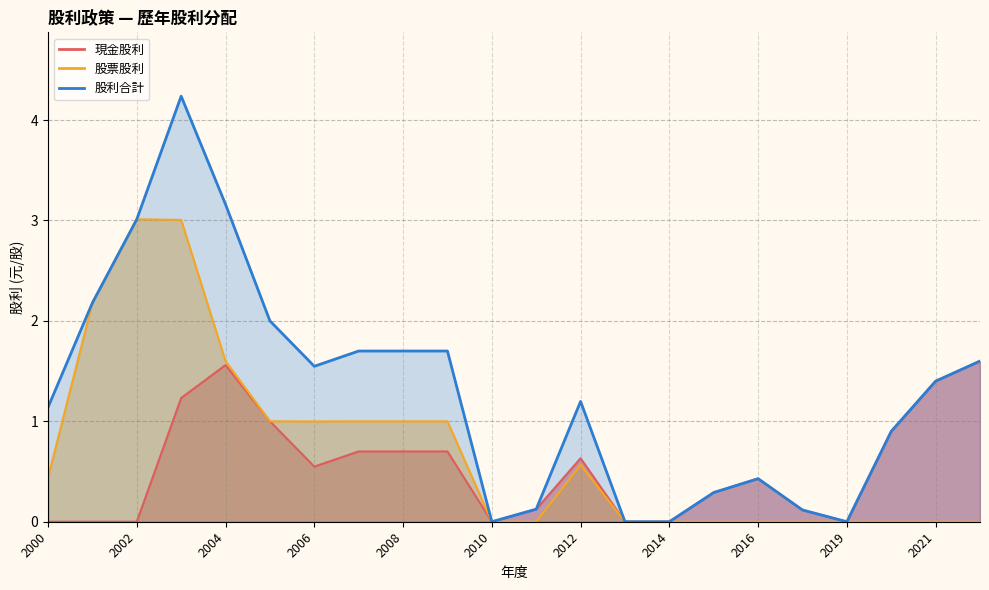

Reading left to right, what are all the values shown in this chart?

現金股利: 2022=1.6	2021=1.4	2020=0.9	2019=0.0	2017=0.1	2016=0.4	2015=0.3	2014=0.0	2013=0.0	2012=0.6	2011=0.1	2010=0.0	2009=0.7	2008=0.7	2007=0.7	2006=0.5	2005=1.0	2004=1.6	2003=1.2	2002=0.0	2001=0.0	2000=0.0
股票股利: 2022=0.0	2021=0.0	2020=0.0	2019=0.0	2017=0.0	2016=0.0	2015=0.0	2014=0.0	2013=0.0	2012=0.6	2011=0.0	2010=0.0	2009=1.0	2008=1.0	2007=1.0	2006=1.0	2005=1.0	2004=1.6	2003=3.0	2002=3.0	2001=2.2	2000=0.4
股利合計: 2022=1.6	2021=1.4	2020=0.9	2019=0.0	2017=0.1	2016=0.4	2015=0.3	2014=0.0	2013=0.0	2012=1.2	2011=0.1	2010=0.0	2009=1.7	2008=1.7	2007=1.7	2006=1.5	2005=2.0	2004=3.2	2003=4.2	2002=3.0	2001=2.2	2000=1.1